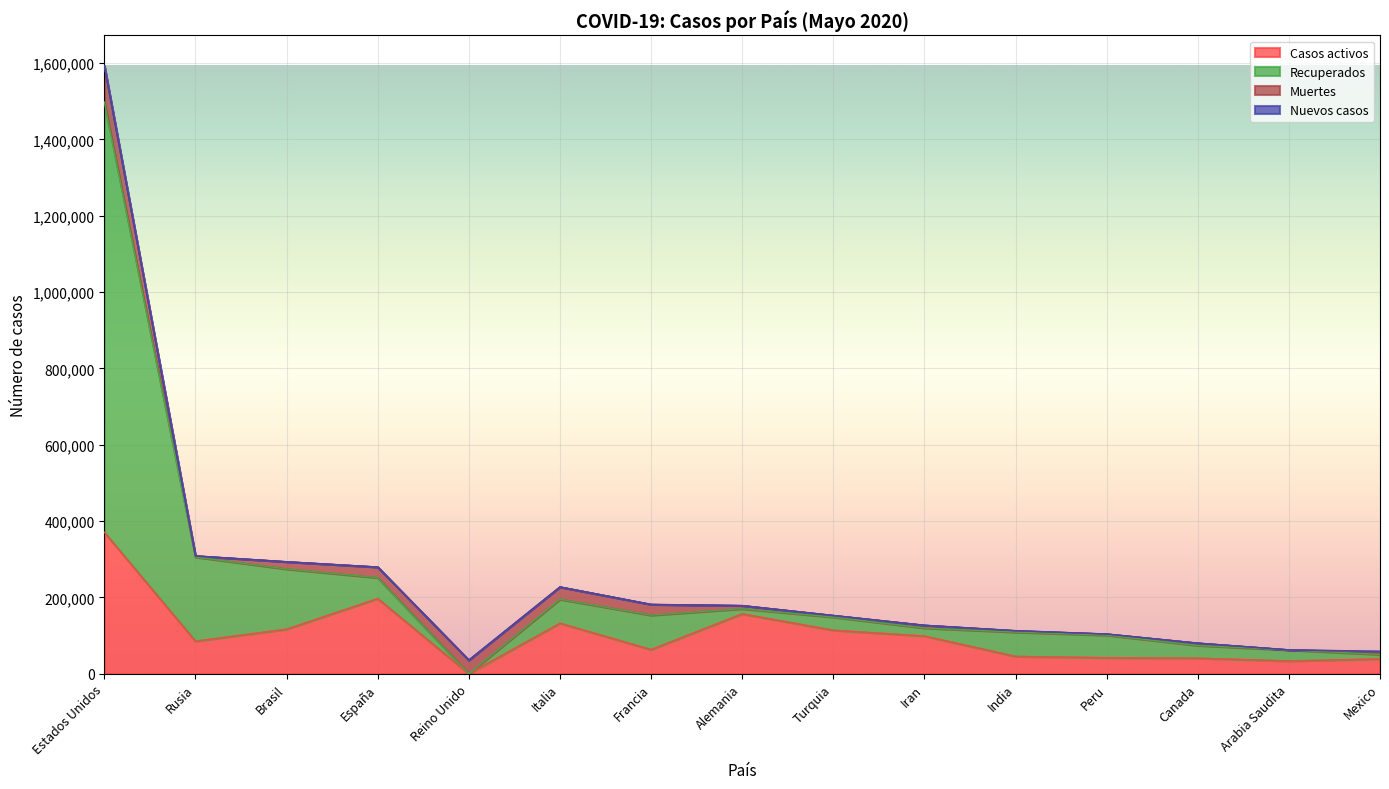

At which label does Casos totales reach its peak?

Estados Unidos